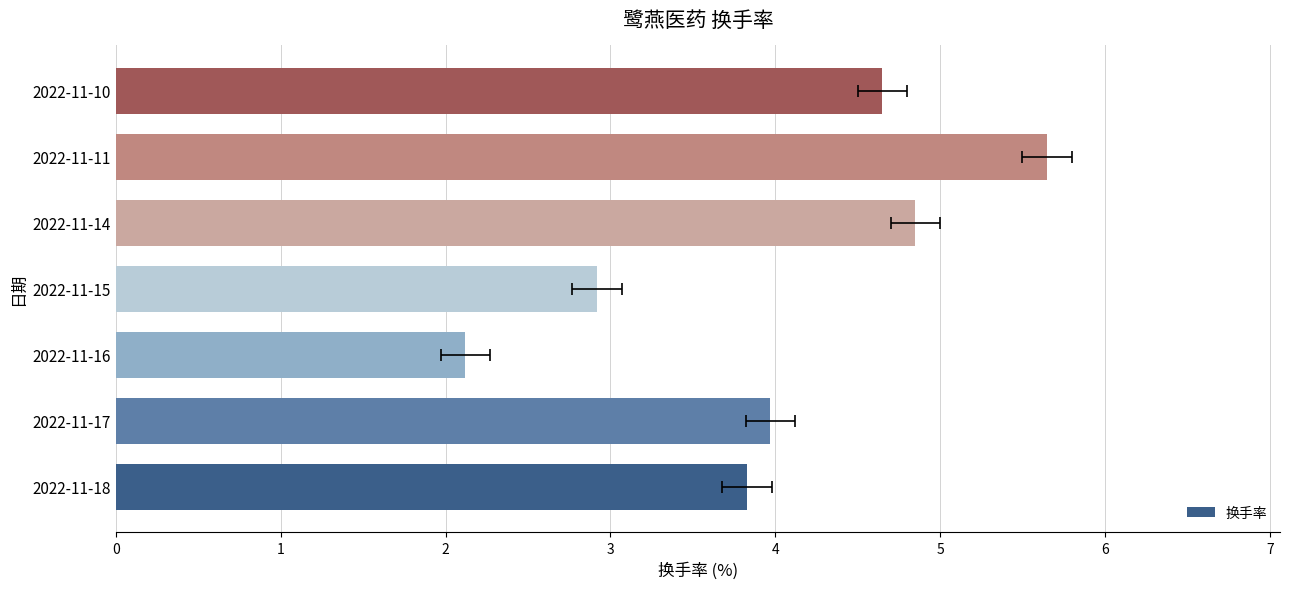

How many distinct data groups are displayed?

1